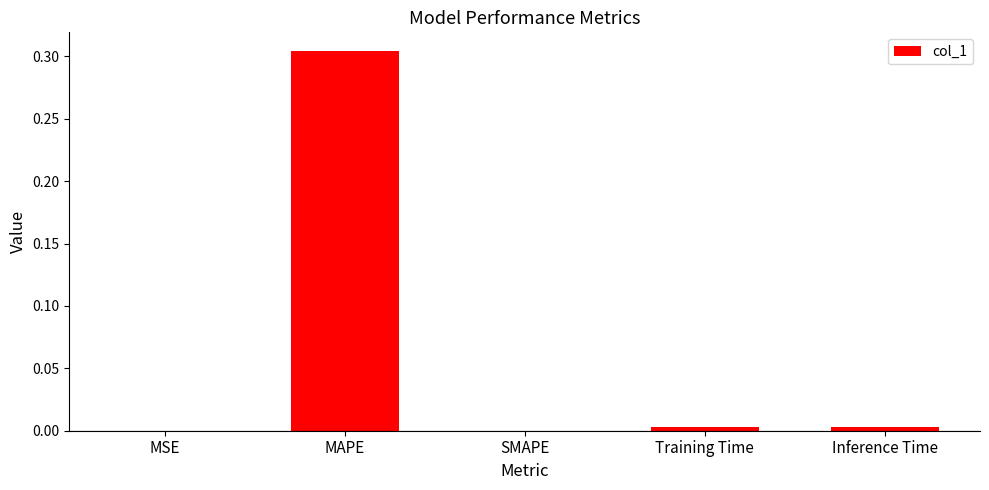

Is it true that the value at MAPE is 0.2?

False